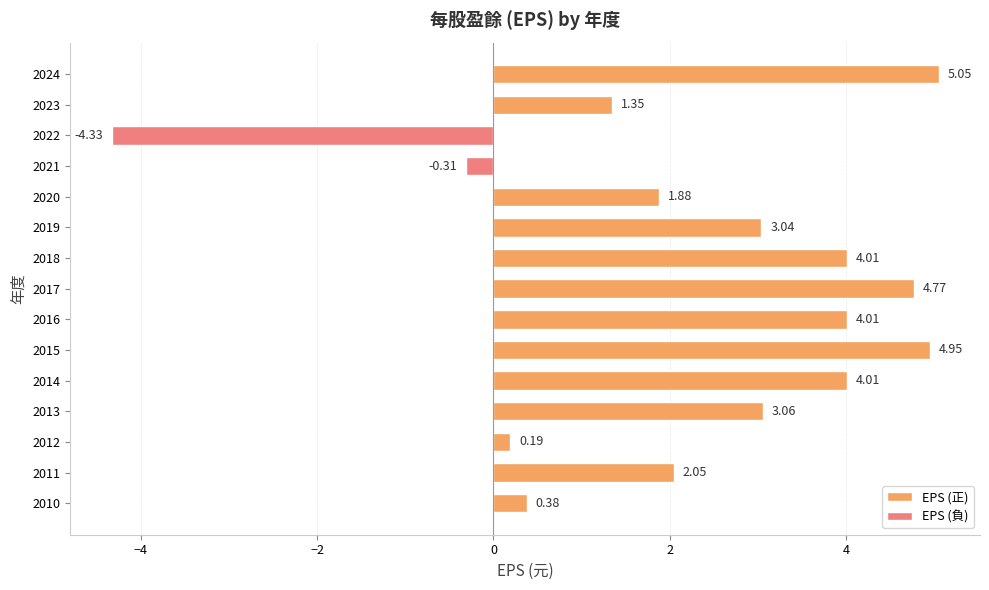

What is the sum of the values at 2016 and 2015?

9.0